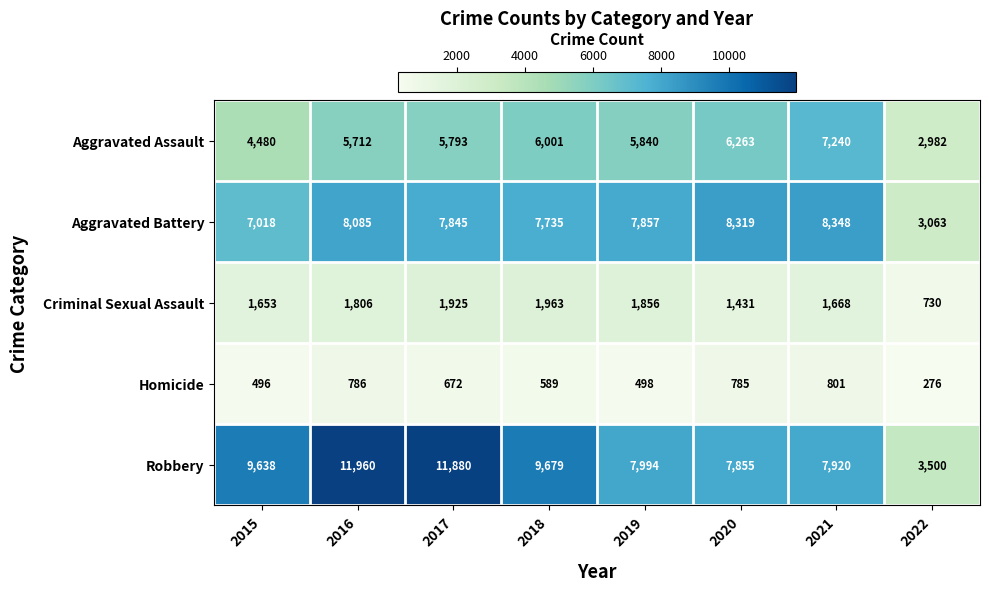

List the labels in order of Robbery value, largest first.

2016, 2017, 2018, 2015, 2019, 2021, 2020, 2022